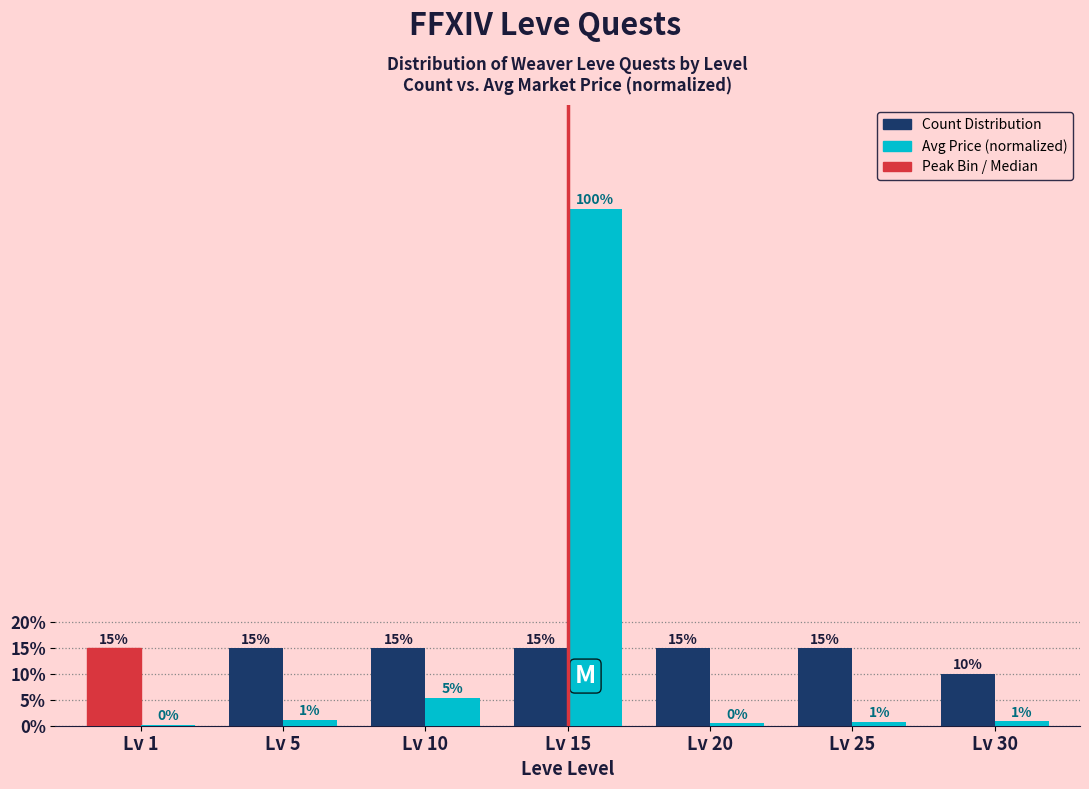

At which category does the chart reach its peak across all series?

Lv 15